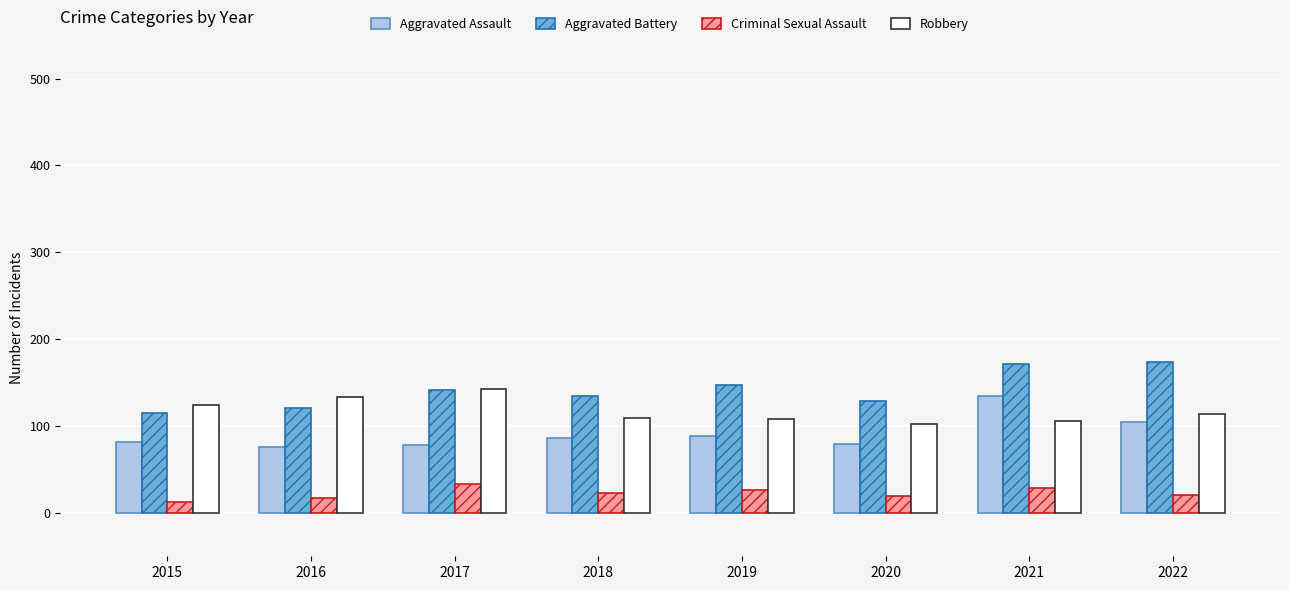

Are the bars grouped side by side (vs. stacked)?

Yes